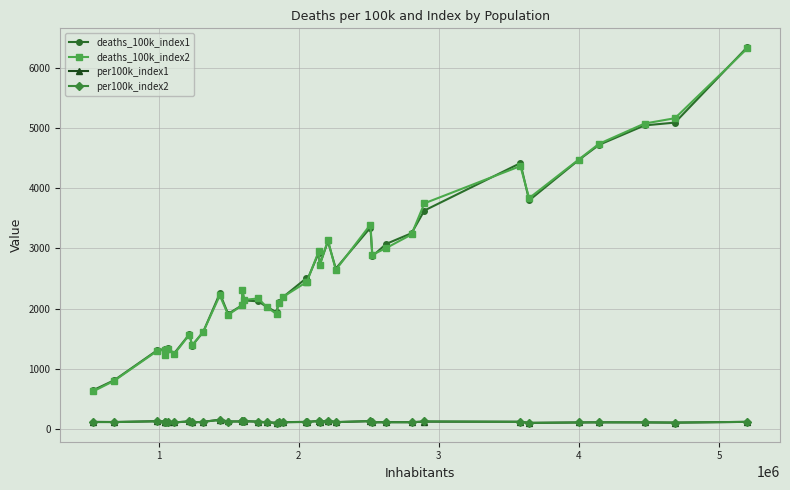

At how many categories does at least one series exceed 4165?

6